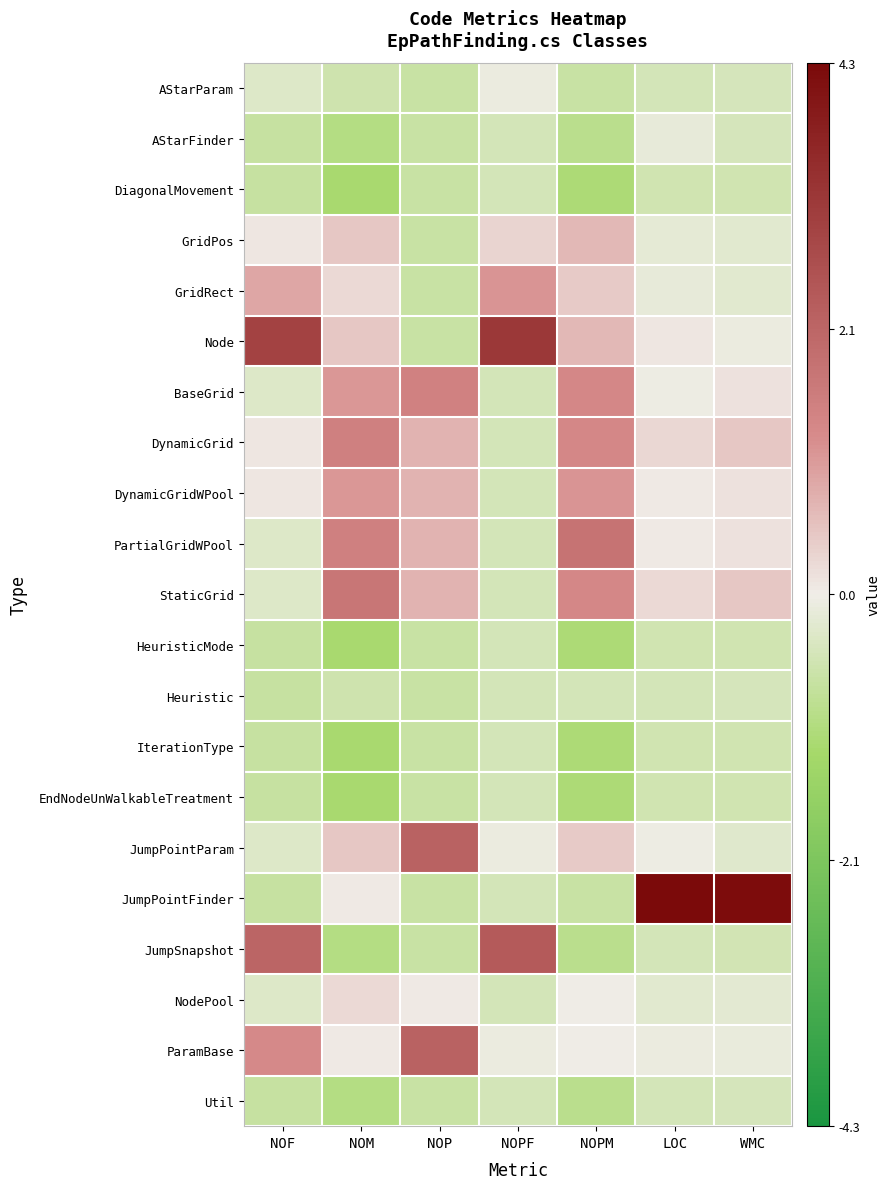

Reading left to right, transcribe all the data shown in this chart.

AStarParam: NOF=-0.3	NOM=-0.6	NOP=-0.7	NOPF=-0.1	NOPM=-0.7	LOC=-0.5	WMC=-0.5
AStarFinder: NOF=-0.7	NOM=-1.0	NOP=-0.7	NOPF=-0.5	NOPM=-0.9	LOC=-0.1	WMC=-0.5
DiagonalMovement: NOF=-0.7	NOM=-1.2	NOP=-0.7	NOPF=-0.5	NOPM=-1.2	LOC=-0.6	WMC=-0.5
GridPos: NOF=0.1	NOM=0.5	NOP=-0.7	NOPF=0.3	NOPM=0.7	LOC=-0.2	WMC=-0.2
GridRect: NOF=0.9	NOM=0.3	NOP=-0.7	NOPF=1.2	NOPM=0.5	LOC=-0.1	WMC=-0.3
Node: NOF=3.0	NOM=0.5	NOP=-0.7	NOPF=3.2	NOPM=0.7	LOC=0.1	WMC=-0.1
BaseGrid: NOF=-0.3	NOM=1.1	NOP=1.5	NOPF=-0.5	NOPM=1.4	LOC=-0.0	WMC=0.2
DynamicGrid: NOF=0.1	NOM=1.5	NOP=0.8	NOPF=-0.5	NOPM=1.4	LOC=0.3	WMC=0.5
DynamicGridWPool: NOF=0.1	NOM=1.1	NOP=0.8	NOPF=-0.5	NOPM=1.1	LOC=0.1	WMC=0.2
PartialGridWPool: NOF=-0.3	NOM=1.5	NOP=0.8	NOPF=-0.5	NOPM=1.8	LOC=0.1	WMC=0.2
StaticGrid: NOF=-0.3	NOM=1.8	NOP=0.8	NOPF=-0.5	NOPM=1.4	LOC=0.3	WMC=0.5
HeuristicMode: NOF=-0.7	NOM=-1.2	NOP=-0.7	NOPF=-0.5	NOPM=-1.2	LOC=-0.6	WMC=-0.5
Heuristic: NOF=-0.7	NOM=-0.6	NOP=-0.7	NOPF=-0.5	NOPM=-0.5	LOC=-0.5	WMC=-0.5
IterationType: NOF=-0.7	NOM=-1.2	NOP=-0.7	NOPF=-0.5	NOPM=-1.2	LOC=-0.6	WMC=-0.5
EndNodeUnWalkableTreatment: NOF=-0.7	NOM=-1.2	NOP=-0.7	NOPF=-0.5	NOPM=-1.2	LOC=-0.6	WMC=-0.5
JumpPointParam: NOF=-0.3	NOM=0.5	NOP=2.2	NOPF=-0.1	NOPM=0.5	LOC=-0.0	WMC=-0.3
JumpPointFinder: NOF=-0.7	NOM=0.1	NOP=-0.7	NOPF=-0.5	NOPM=-0.7	LOC=4.3	WMC=4.2
JumpSnapshot: NOF=2.2	NOM=-1.0	NOP=-0.7	NOPF=2.4	NOPM=-0.9	LOC=-0.5	WMC=-0.5
NodePool: NOF=-0.3	NOM=0.3	NOP=0.0	NOPF=-0.5	NOPM=-0.0	LOC=-0.2	WMC=-0.2
ParamBase: NOF=1.3	NOM=0.1	NOP=2.2	NOPF=-0.1	NOPM=-0.0	LOC=-0.1	WMC=-0.1
Util: NOF=-0.7	NOM=-1.0	NOP=-0.7	NOPF=-0.5	NOPM=-0.9	LOC=-0.5	WMC=-0.5